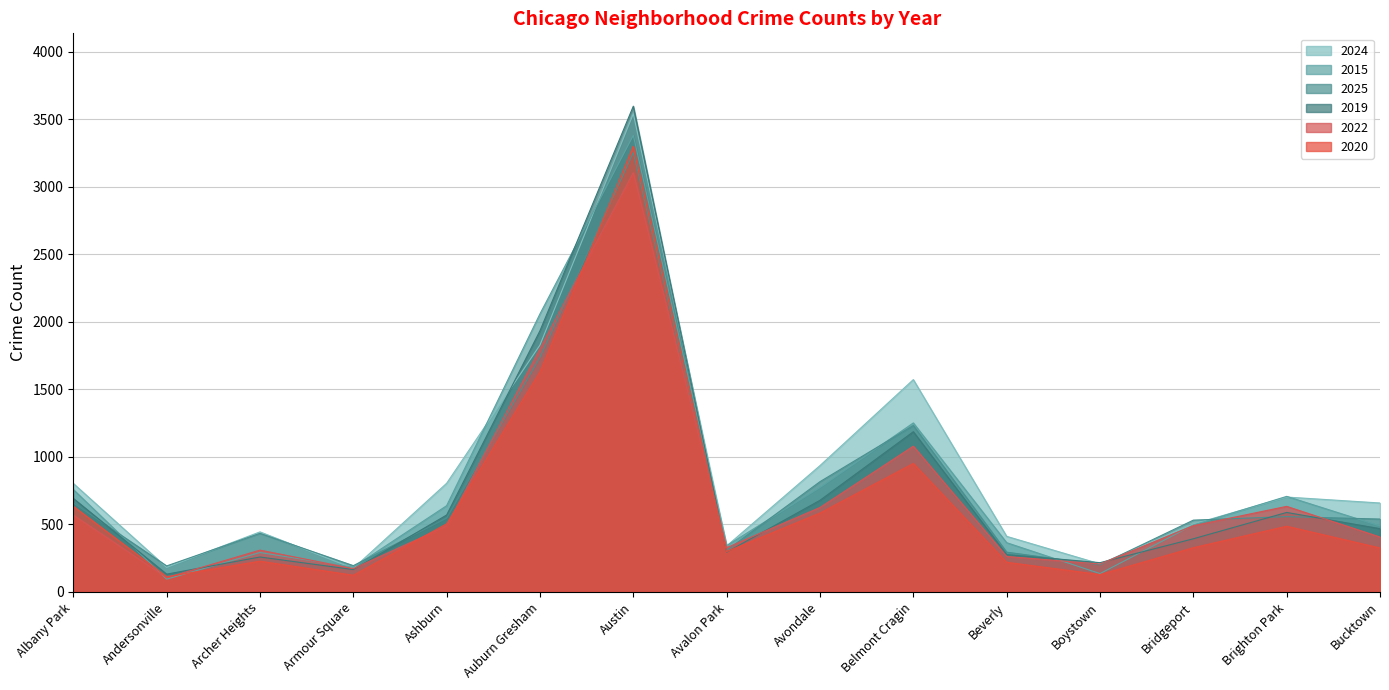

Which series has the largest total across all categories?

2024